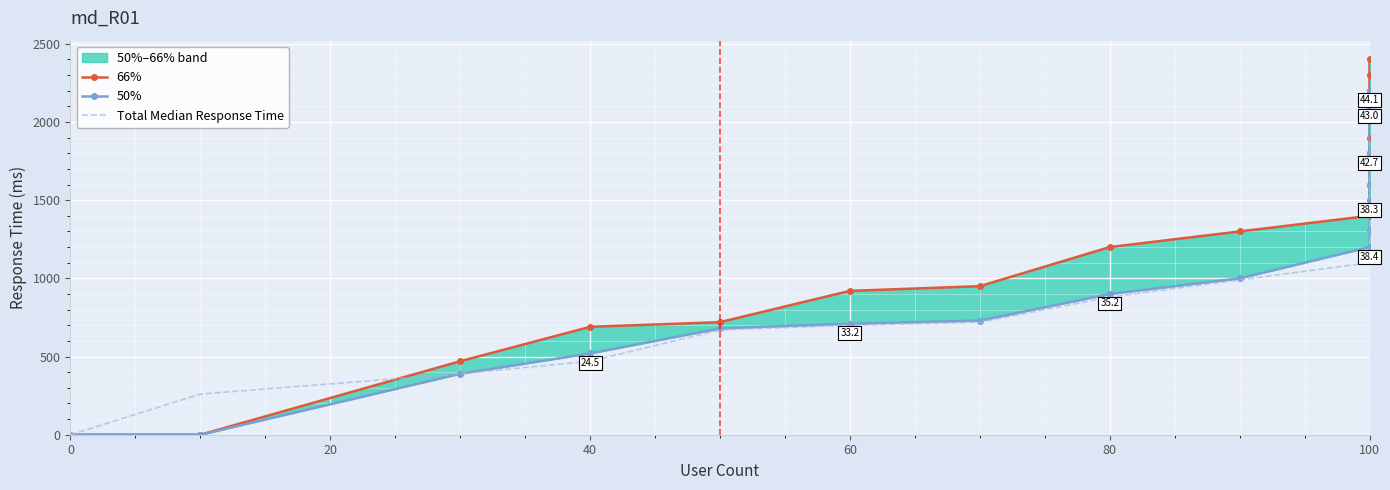

True or false: Total Median Response Time and 50% cross at least once.

False